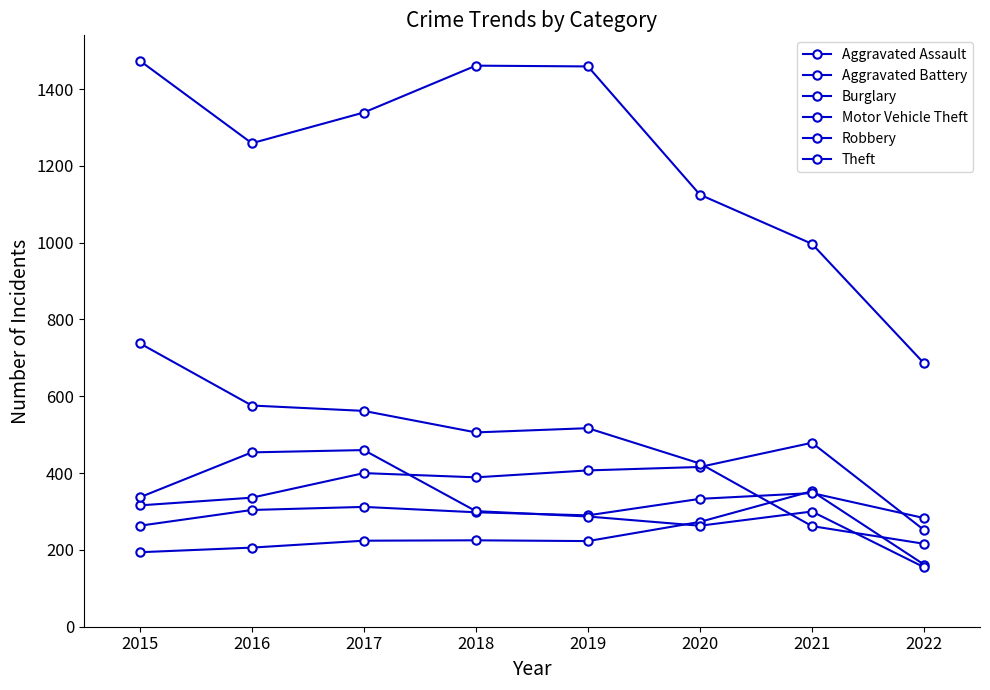

Which series changed the most between 2018 and 2020?

Theft